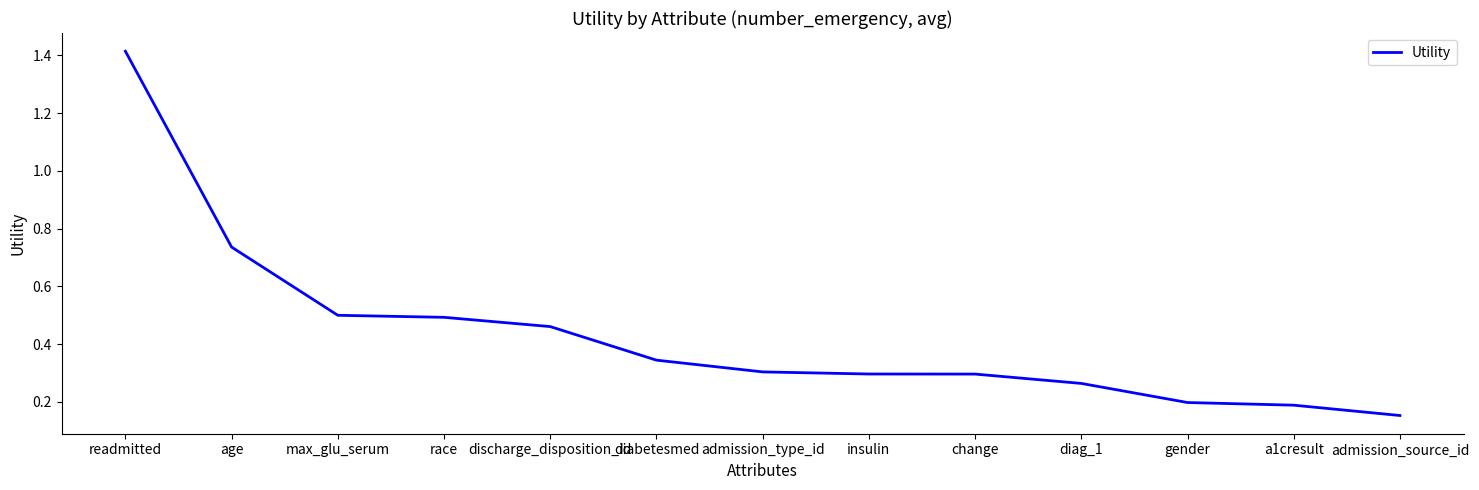

Between admission_type_id and max_glu_serum, which is larger?

max_glu_serum